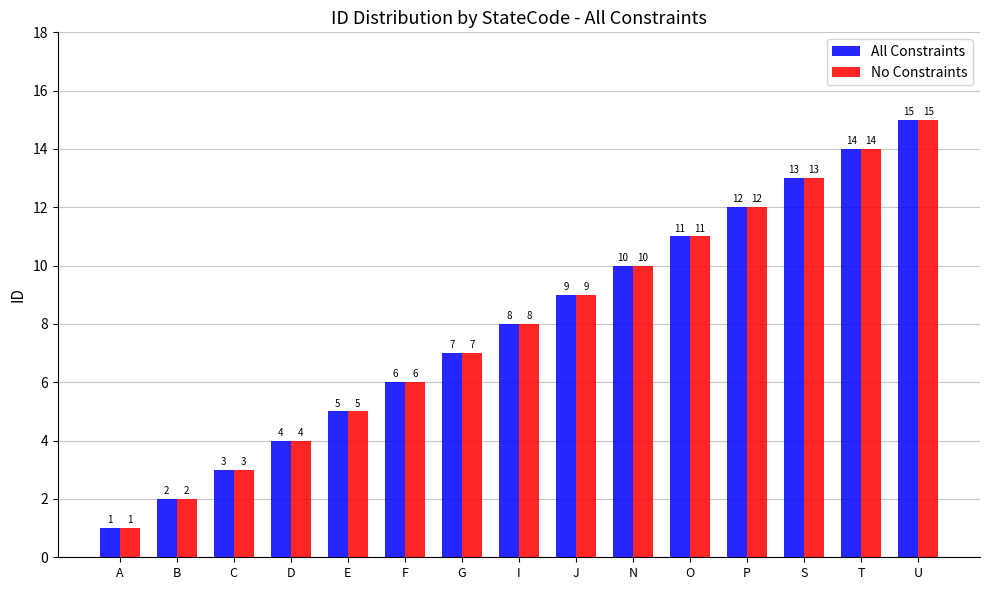

Where is No Constraints nearest to the value 8?

I